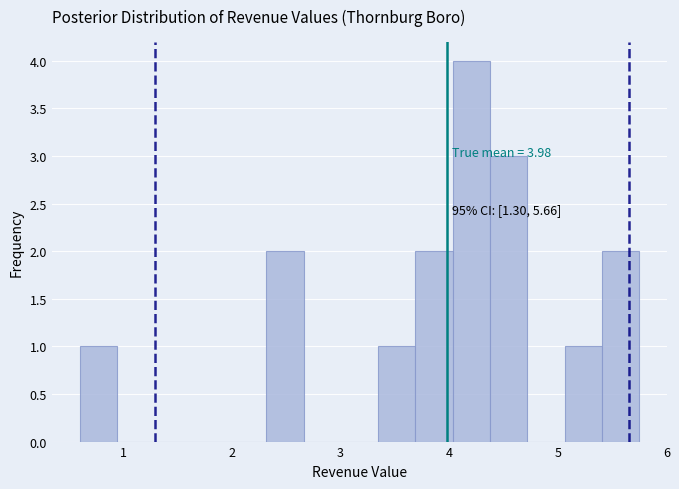

Read against the x-axis, roughly where is the centre of the tallest bar?

4.2